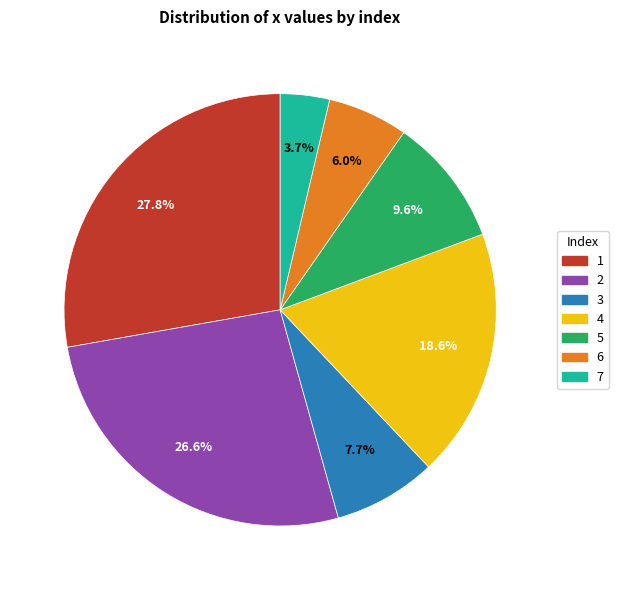

To the nearest percent, what is the difference between the largest and smallest slice percentages?

24%